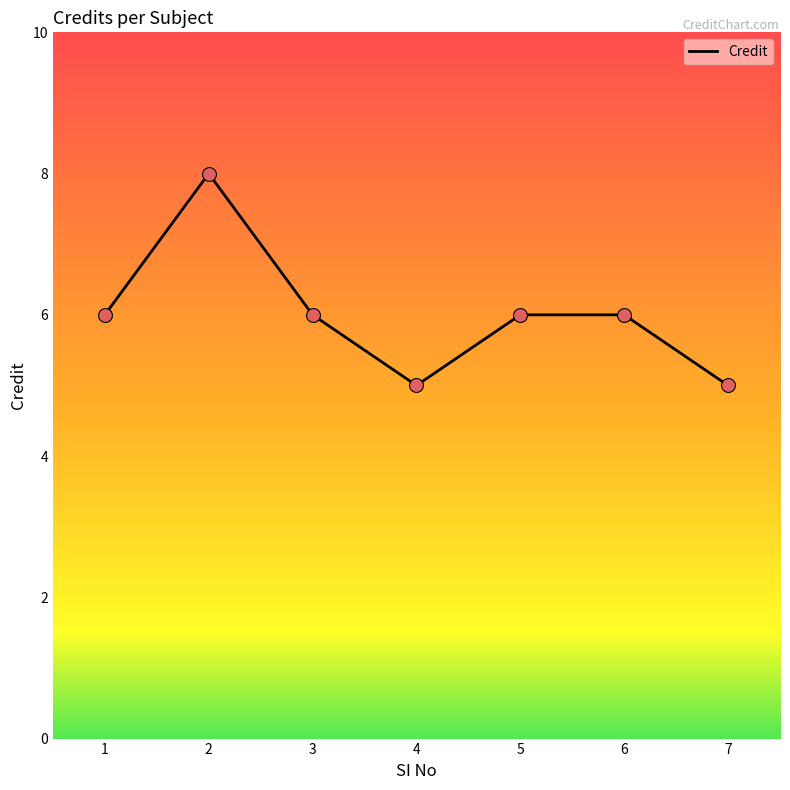

Between 6 and 4, which is larger?

6